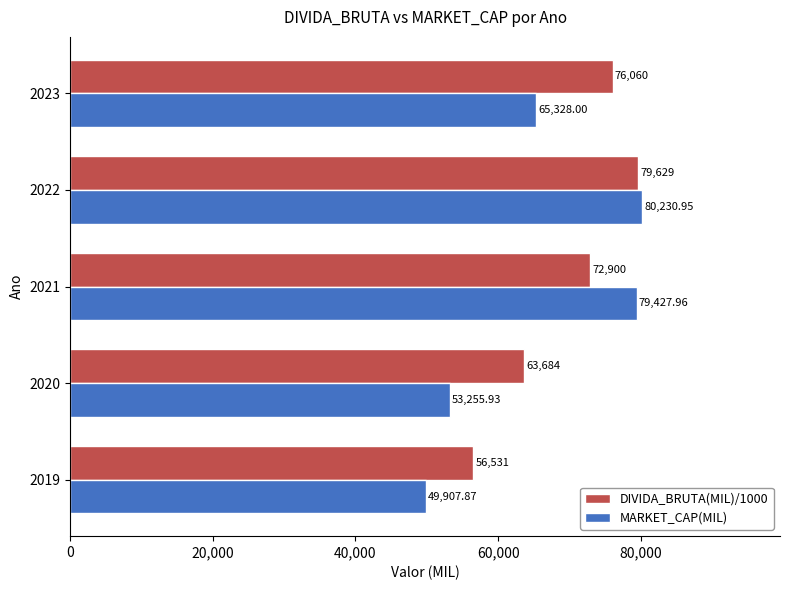

What is the average value of the DIVIDA_BRUTA(MIL)/1000 series?

69760.8